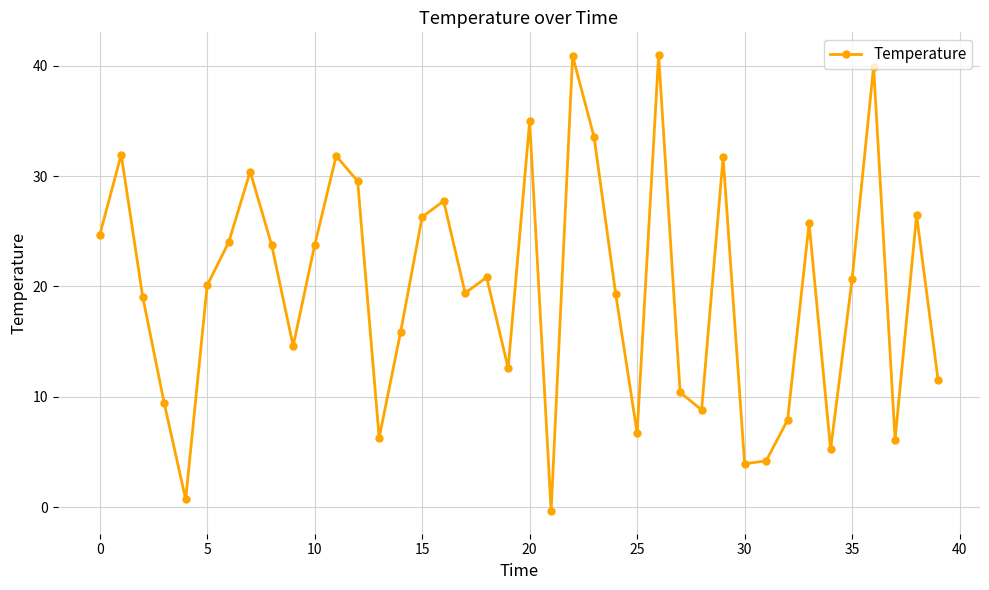

What is the value of the 15th point from the left?

15.9